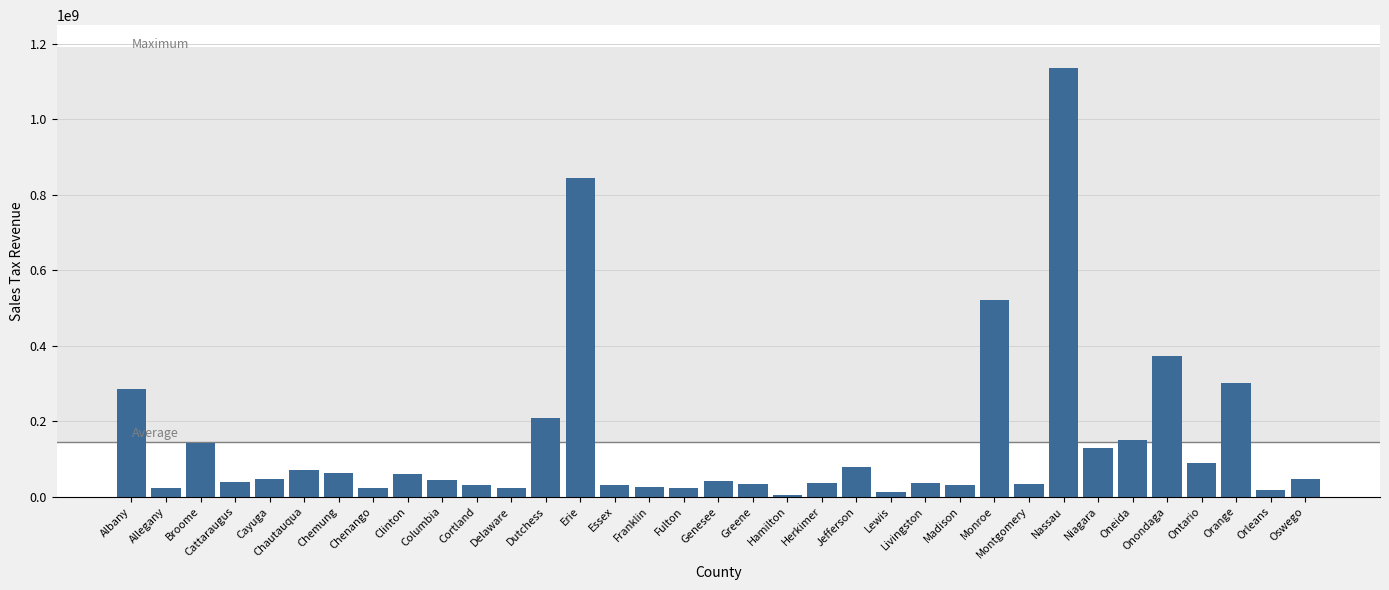

True or false: the data shows 432470745.8 at Orange.

False